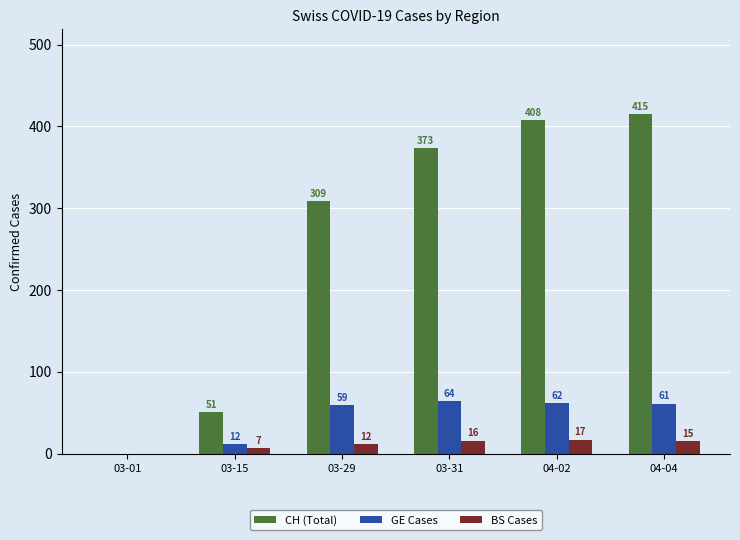

Which series has the largest total across all categories?

CH (Total)